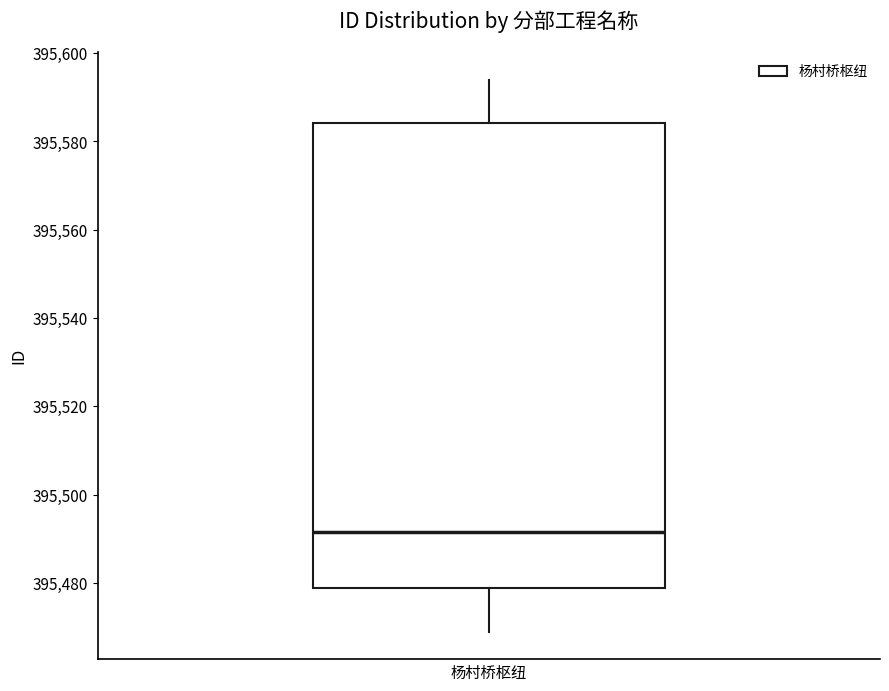

Transcribe this box plot: give where the median line is, the range the box spans, and where the two whiskers end, as read against the y-axis. The values are not printed on the chart, so give them approximately, as read against the axis.

median 395492, box 395478 to 395584, whiskers 395470 to 395594